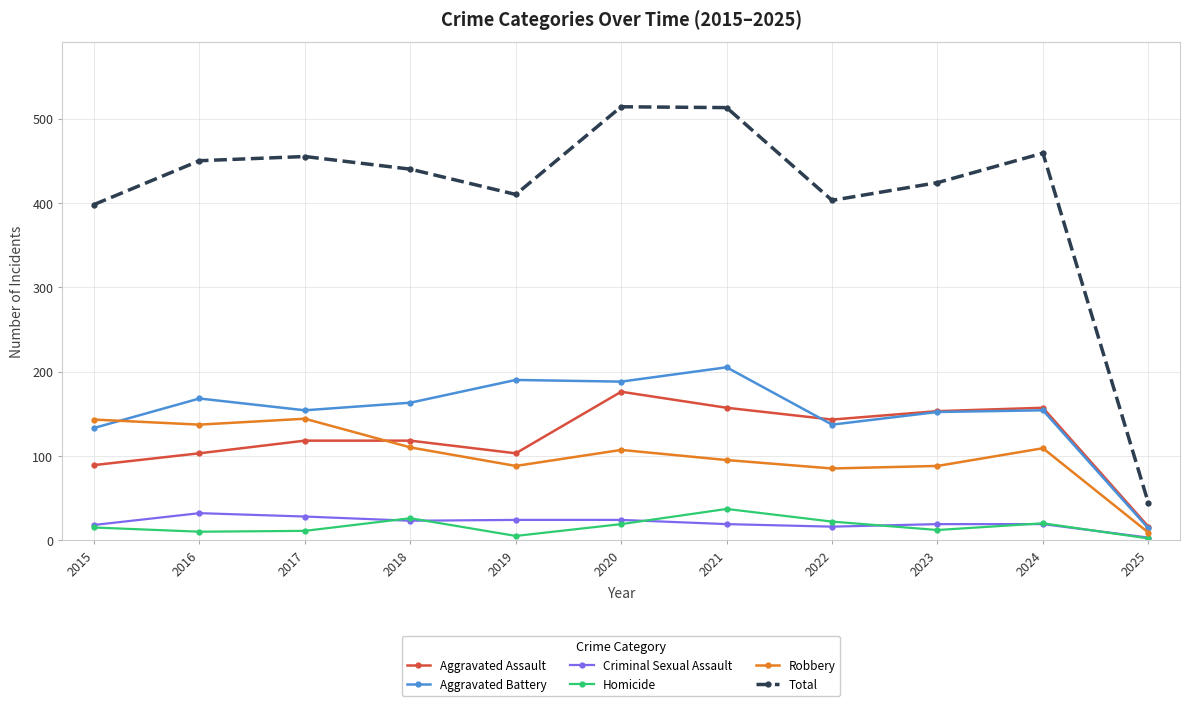

Which series has the largest total across all categories?

Total